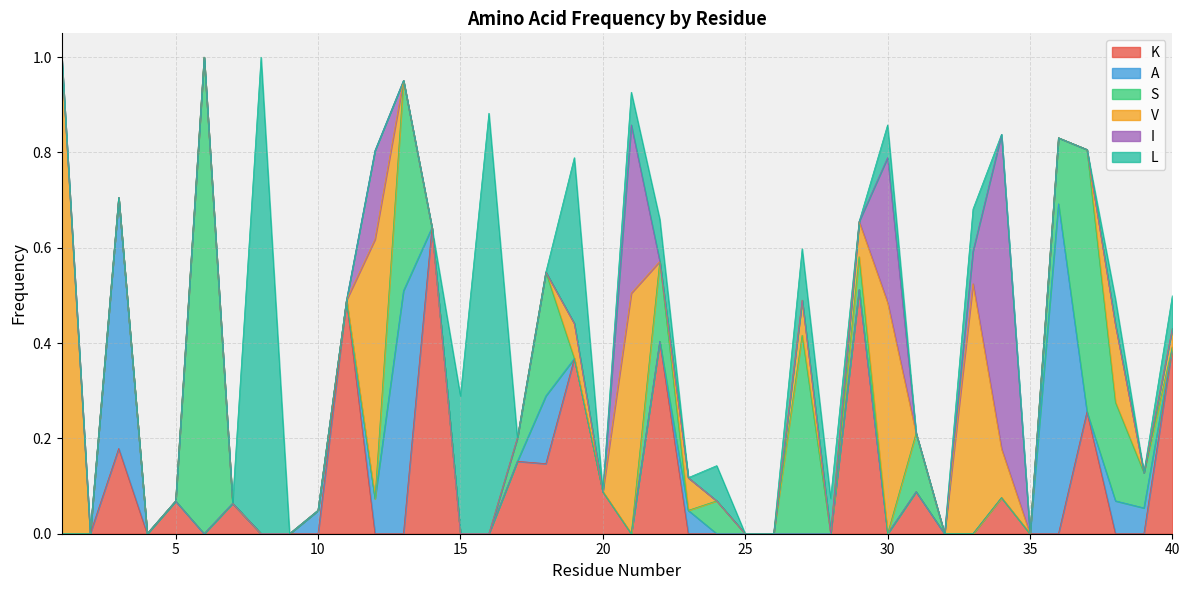

Which series has the largest range (max minus min)?

S